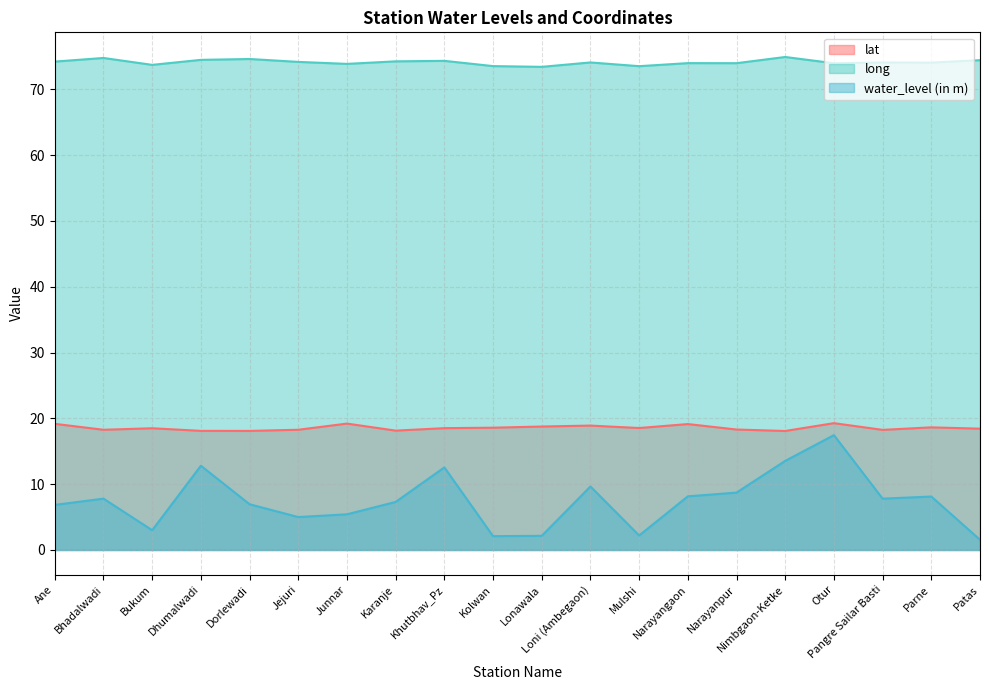

How many series are shown in this chart?

3